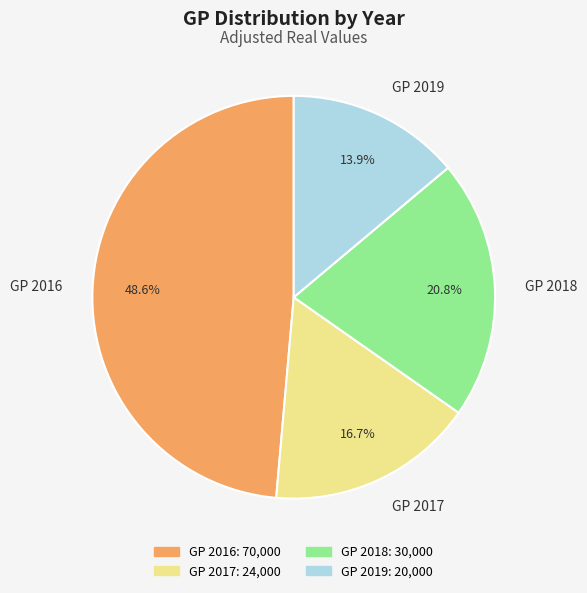

Approximately how many times larger is the value at GP 2018 compared to GP 2016?

0.4